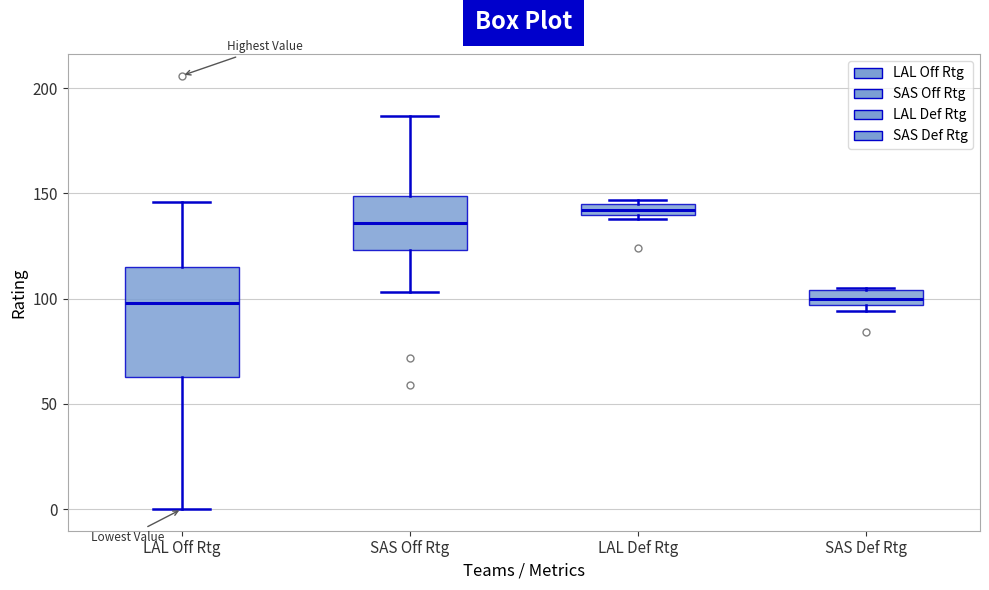

Which box is the tallest, from its lower edge to its upper edge?

LAL Off Rtg